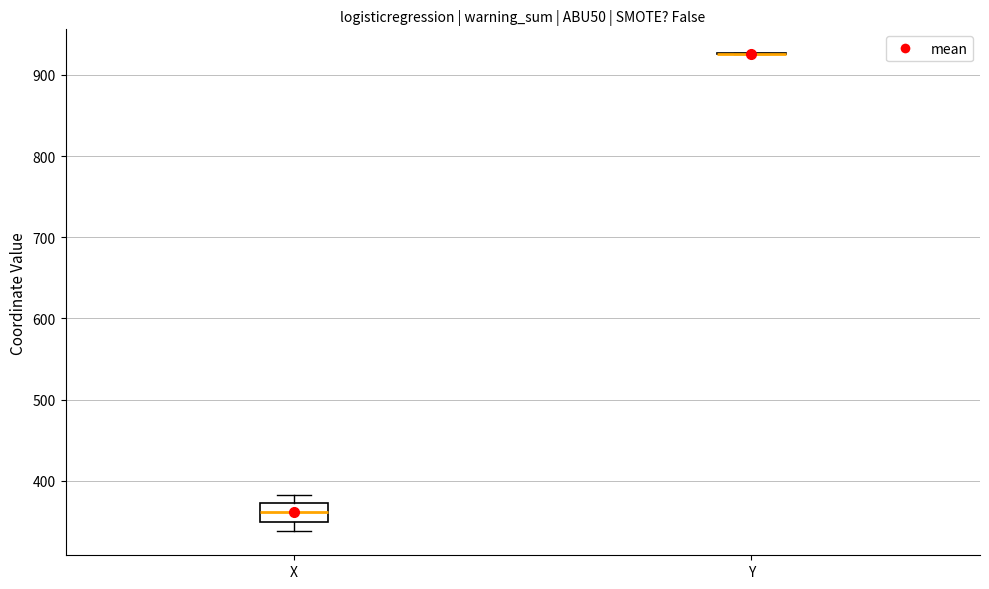

Which box is the tallest, from its lower edge to its upper edge?

X